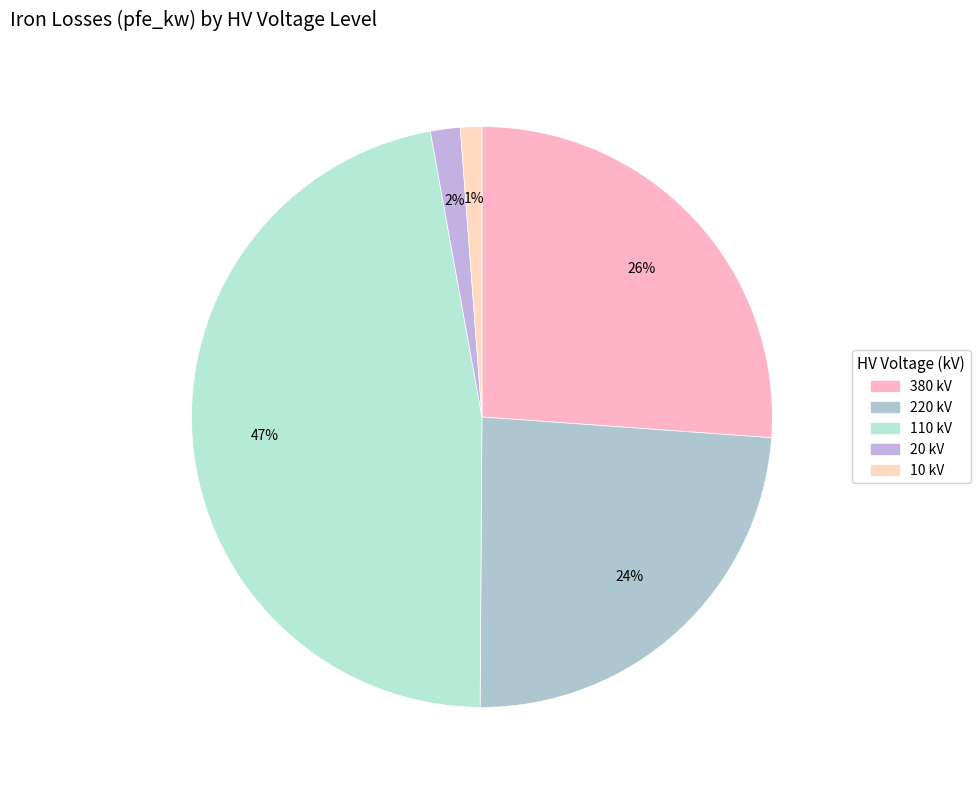

How many segments does this pie chart have?

5